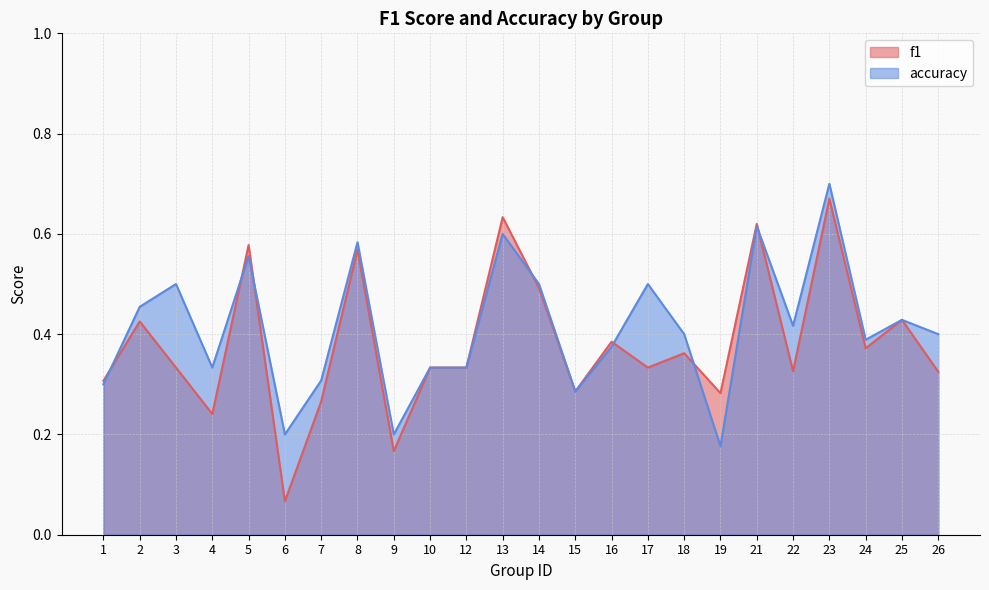

True or false: accuracy and f1 intersect in this chart.

True